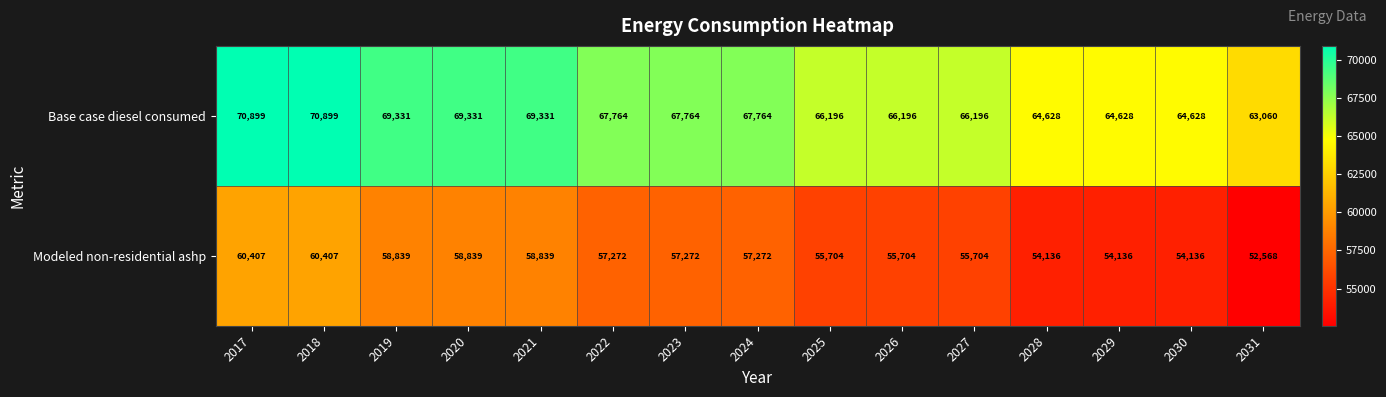

Reading right to left, extract all data points from this chart.

Base case diesel consumed: 63060	64628	64628	64628	66196	66196	66196	67764	67764	67764	69331	69331	69331	70899	70899
Modeled non-residential ashp: 52568	54136	54136	54136	55704	55704	55704	57272	57272	57272	58839	58839	58839	60407	60407